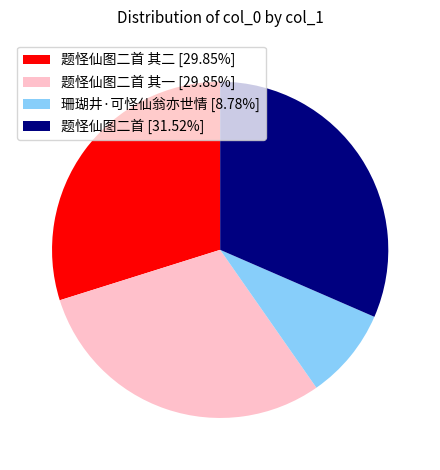

Approximately how many times larger is the value at 题怪仙图二首 其一 [29.85%] compared to 珊瑚井·可怪仙翁亦世情 [8.78%]?

3.4